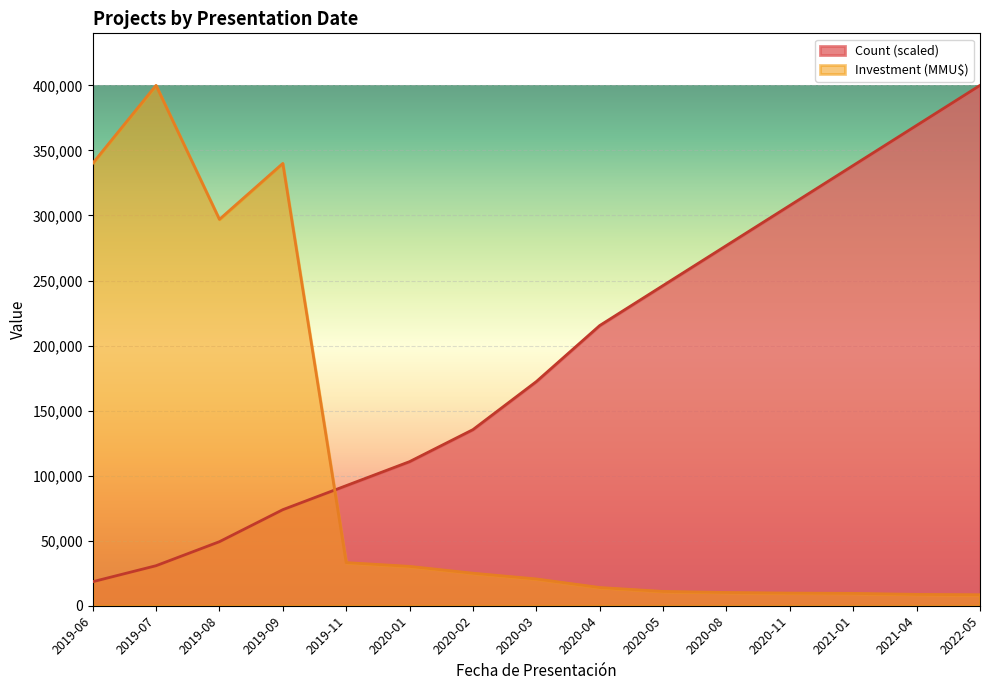

What is the average value of the Investment (MMU$) series?

103838.3